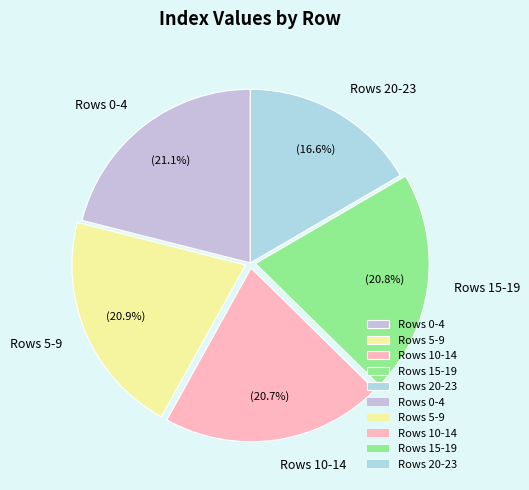

Which category has the smallest portion of the pie?

Rows 20-23